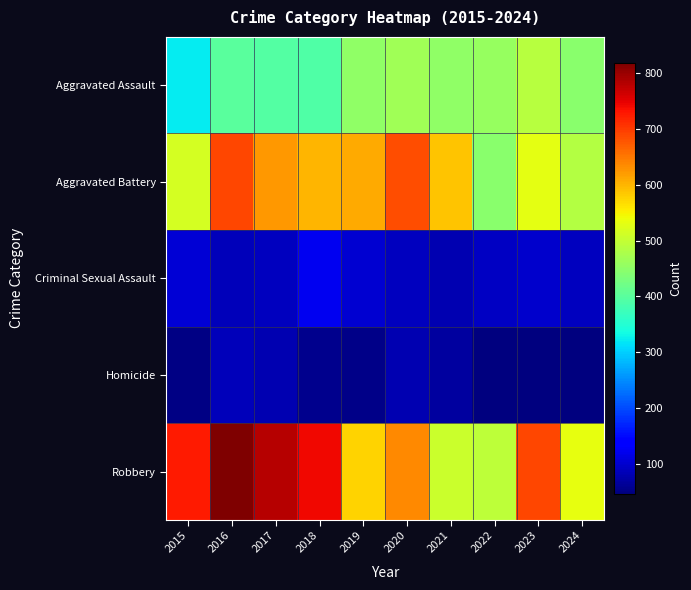

Which series has the widest spread of values?

Robbery